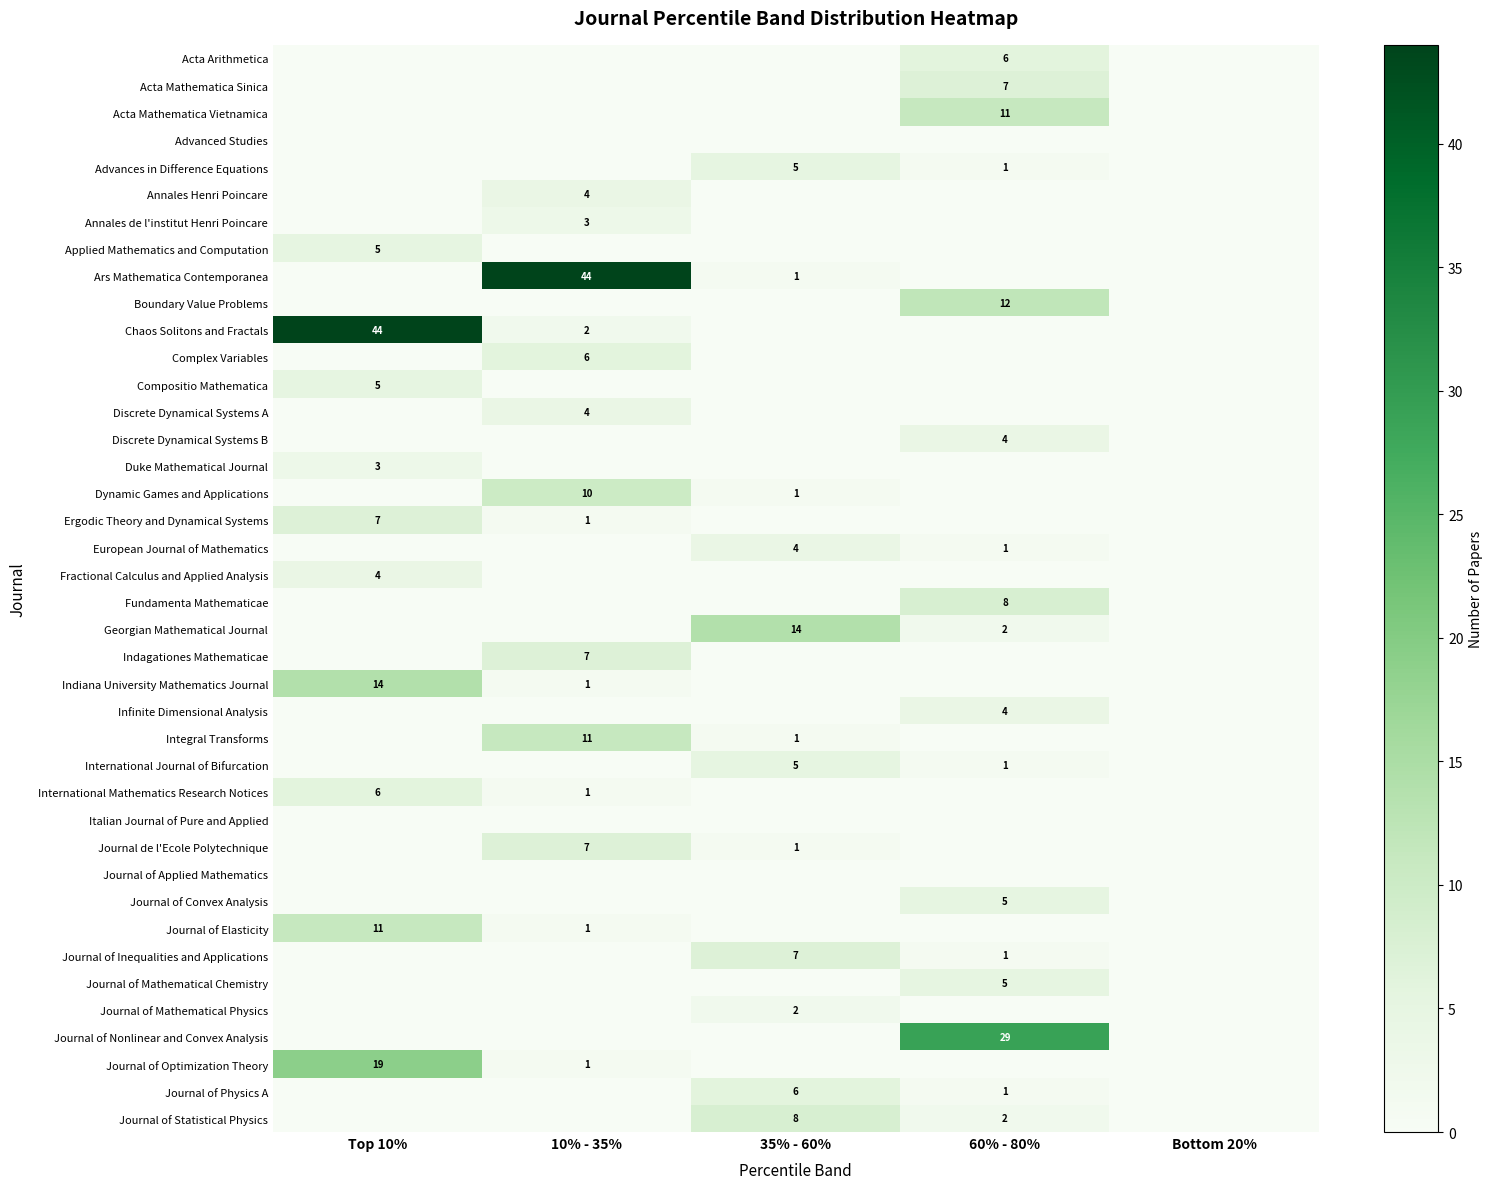

The Journal de l'Ecole Polytechnique series shows 1 at 35% - 60%. True or false?

True